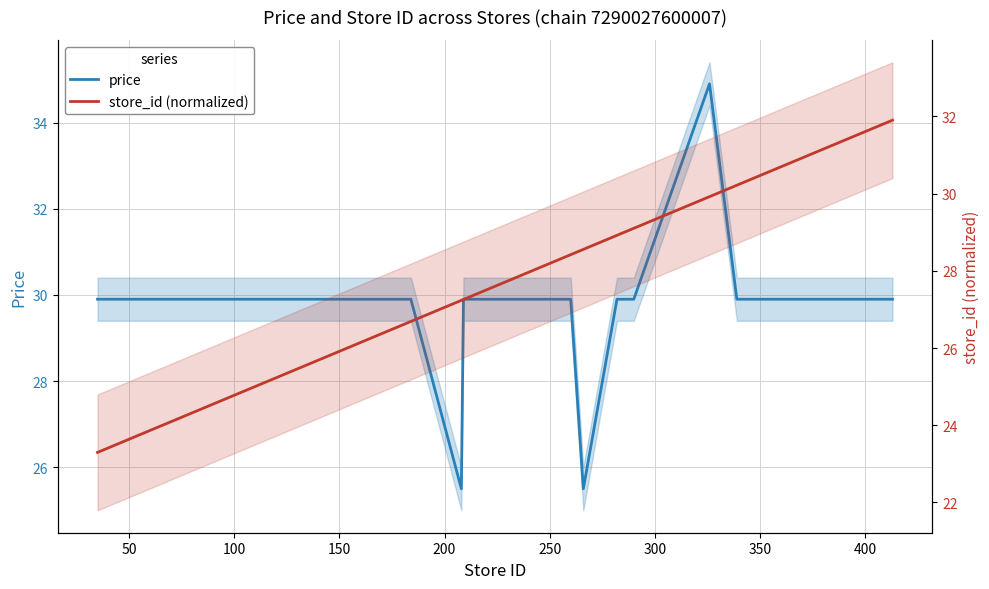

What is the value of the store_id (normalized) point at the 2nd from the left?

23.5